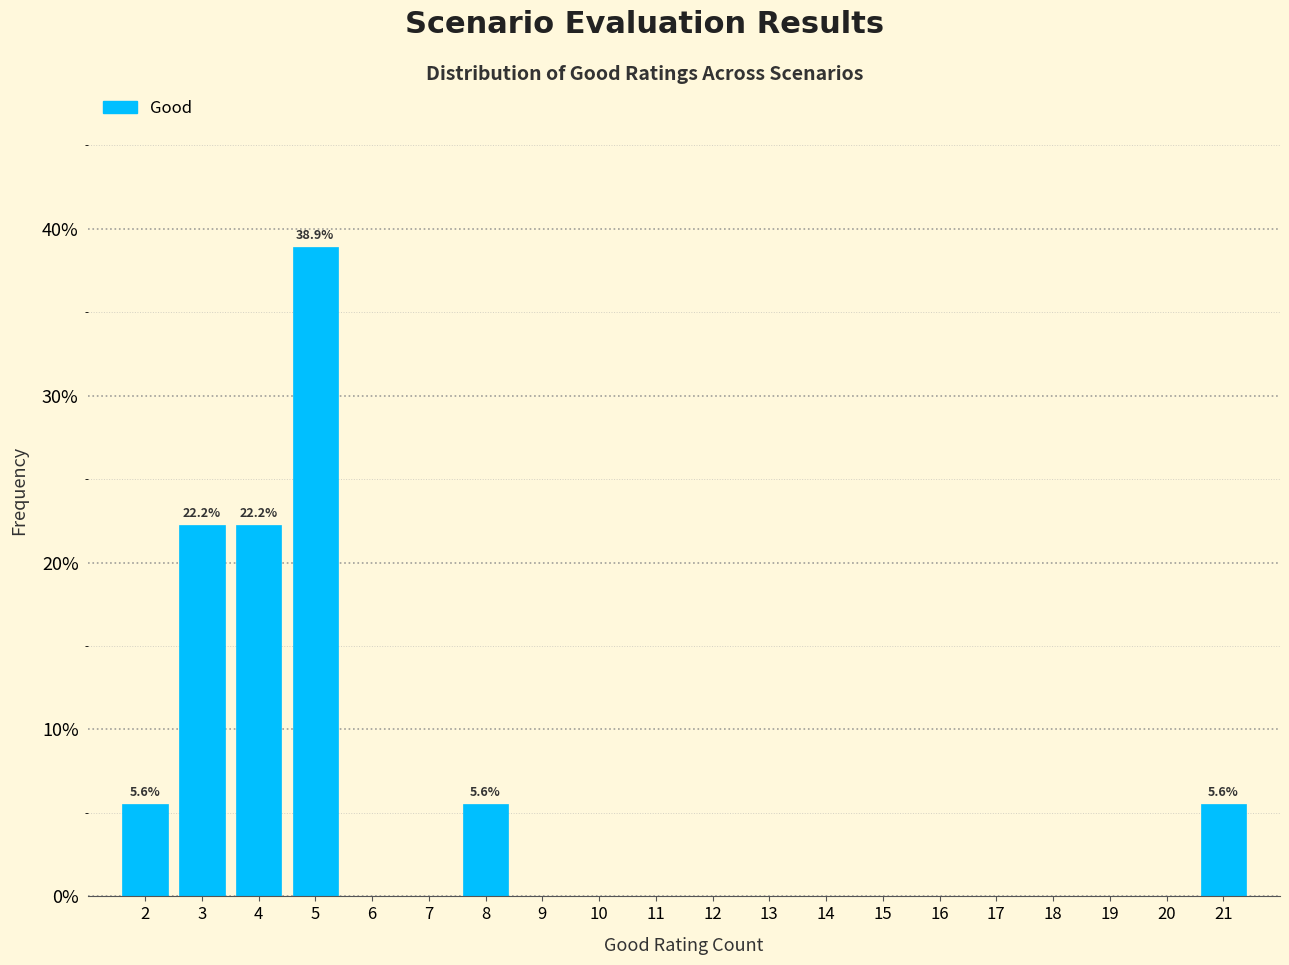

Over which range of the x-axis is the bar tallest?

4.5 to 5.5